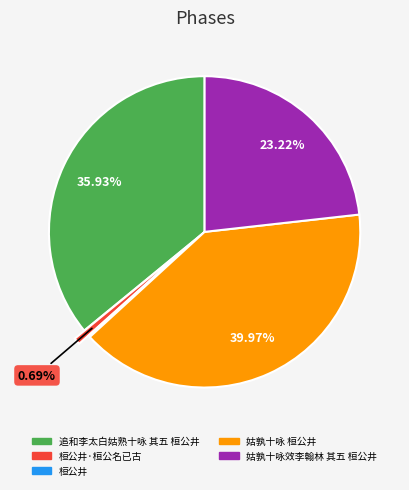

Is there any slice that represents more than half of the pie?

No